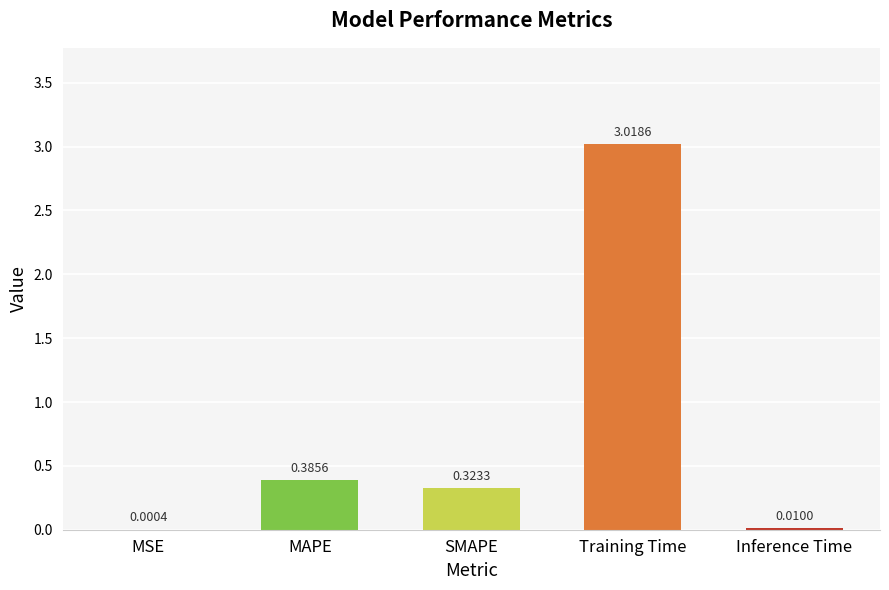

What is the change in value from MSE to Training Time?

+3.0